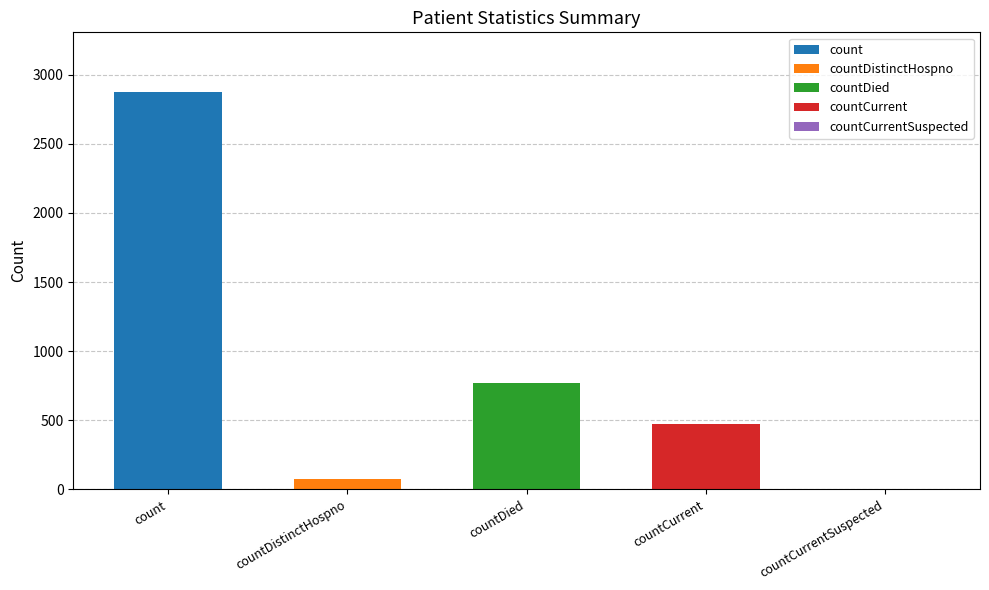

What is the difference between the values at countCurrentSuspected and countDistinctHospno?

72